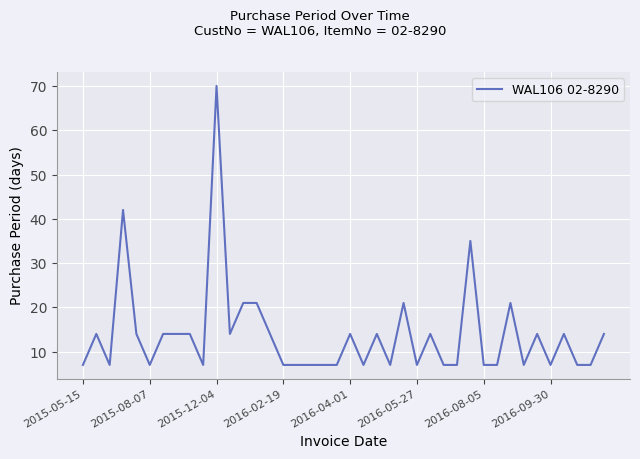

What is the greatest value displayed?

70